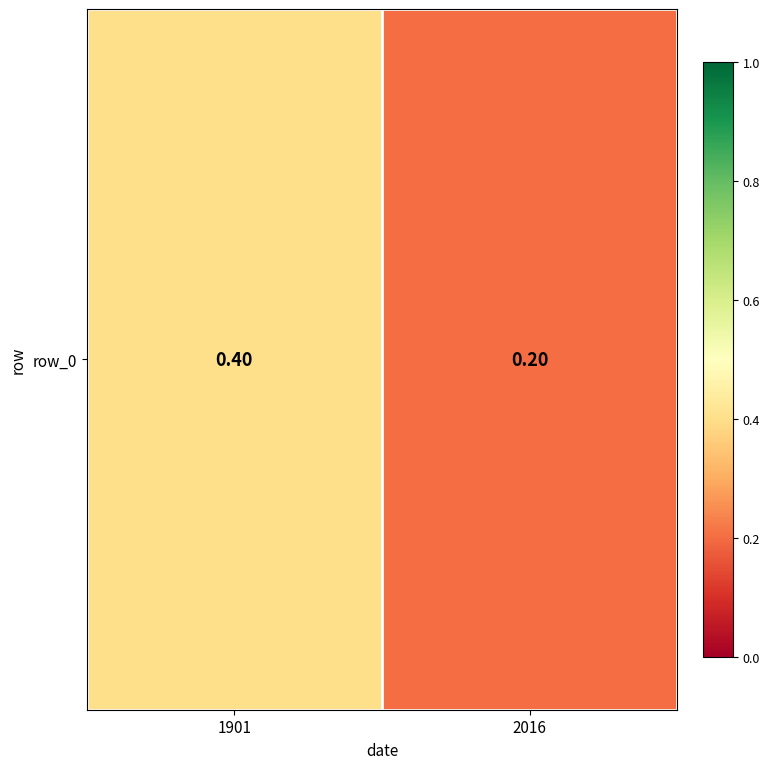

Rank the categories by value from lowest to highest.

2016, 1901